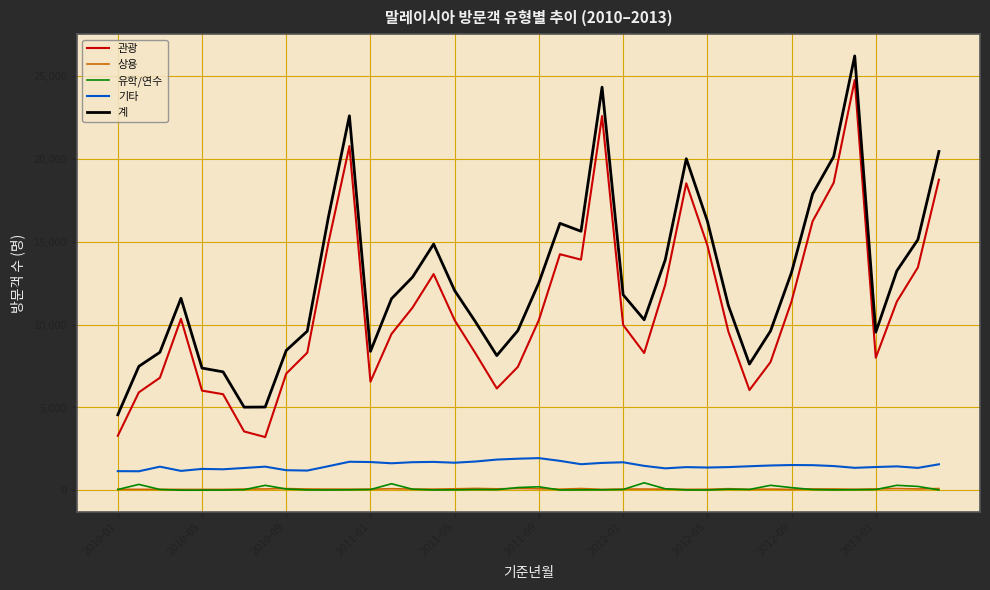

True or false: 상용 and 관광 cross at least once.

False